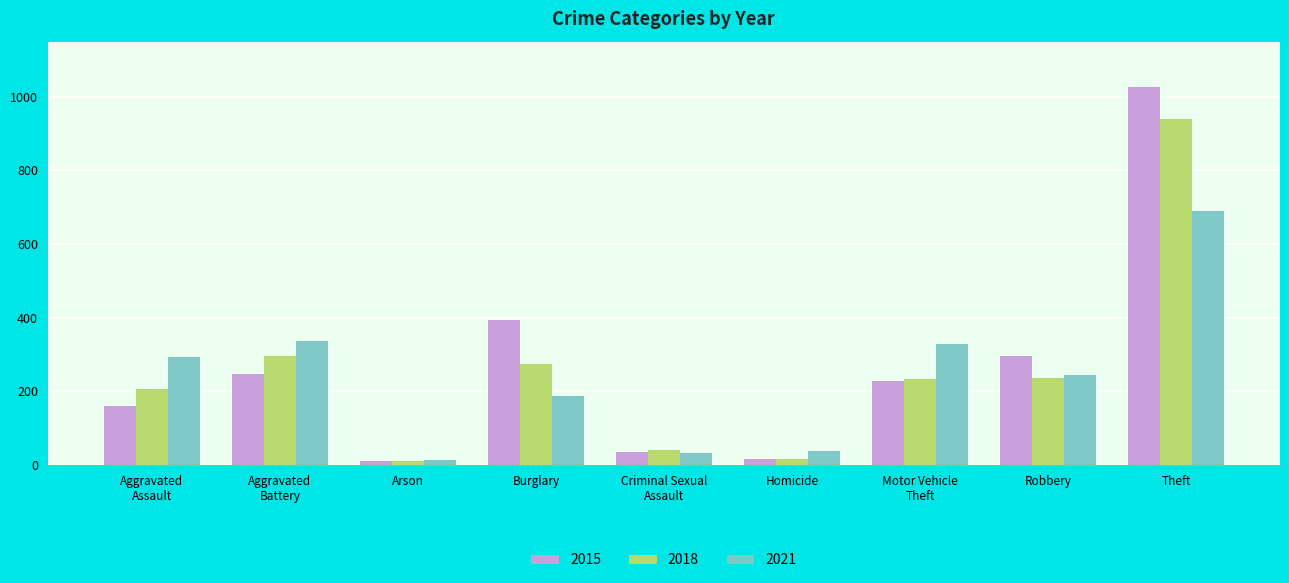

At which category is the sum across all series the highest?

Theft